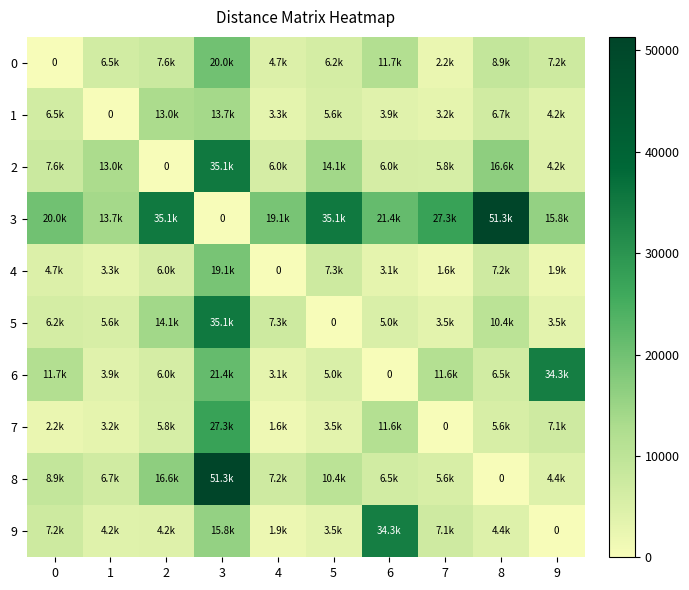

Which category has the lowest value in the 9 series?

9